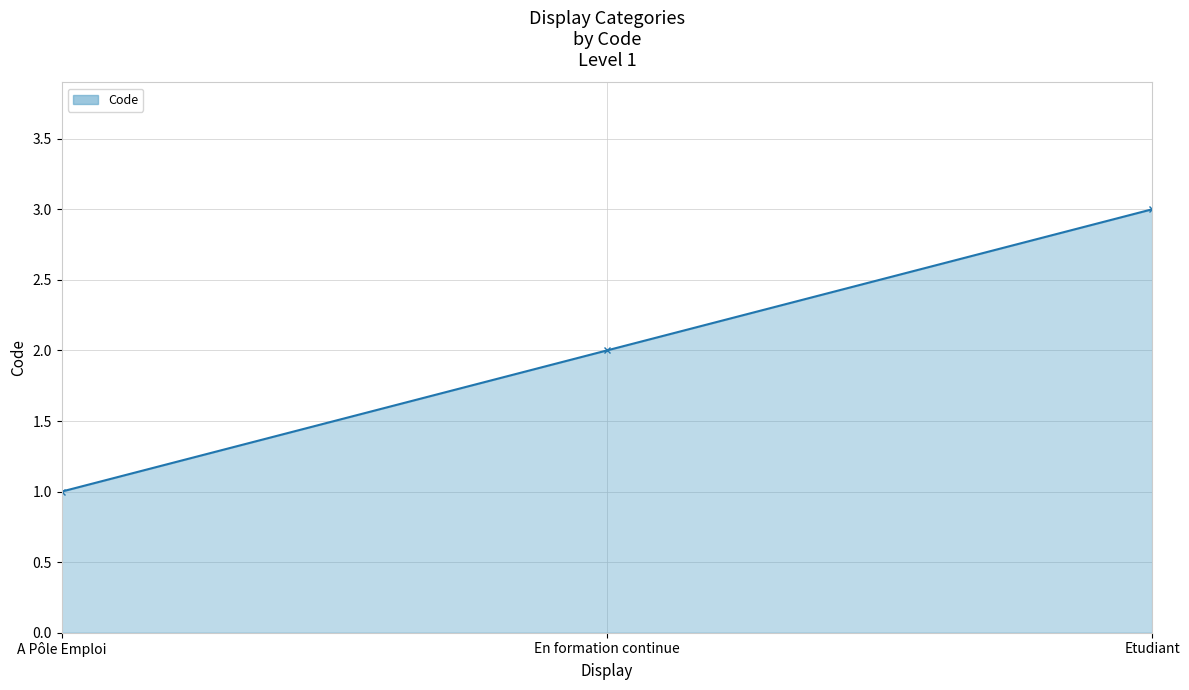

True or false: the data shows 3 at En formation continue.

False